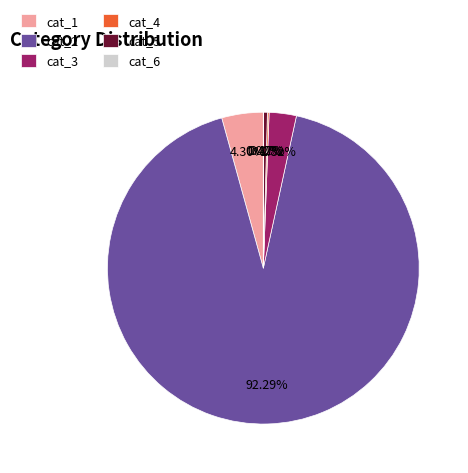

What is the majority slice?

cat_2